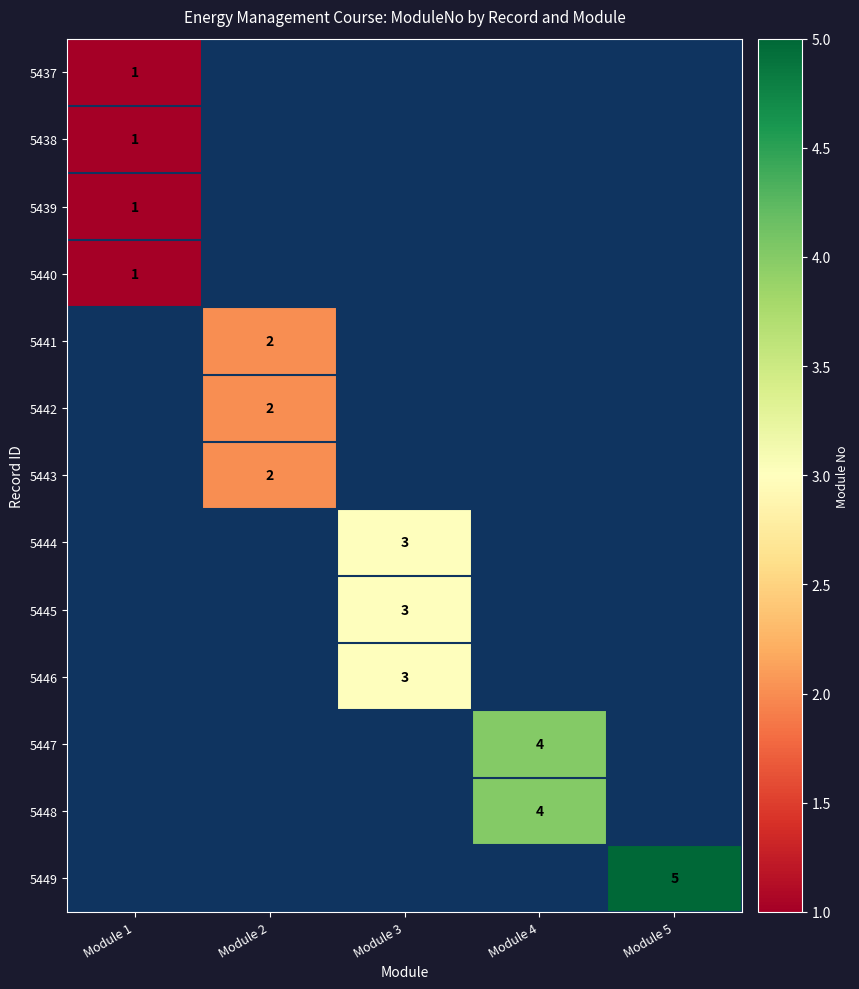

The value of 5448 at Module 4 is 7. True or false?

False